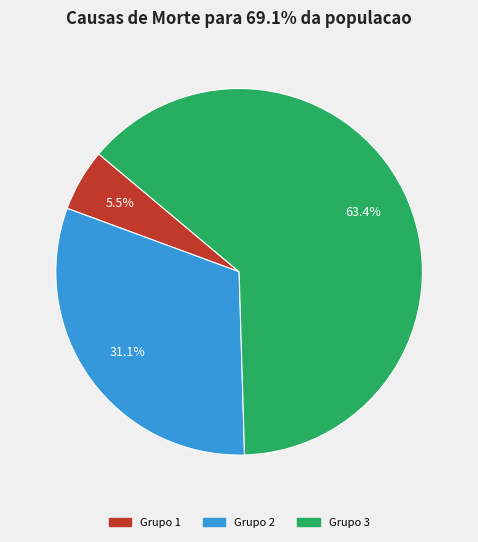

Count the number of slices in the pie.

3